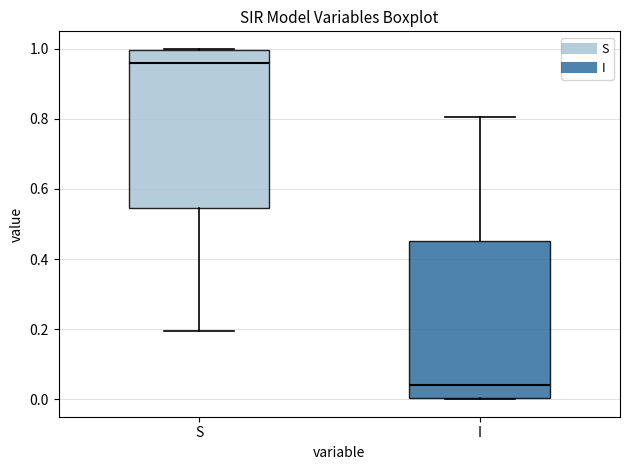

Where is the lower edge of the box for S on the y-axis? The values are not printed on the chart, so give them approximately, as read against the axis.

0.54